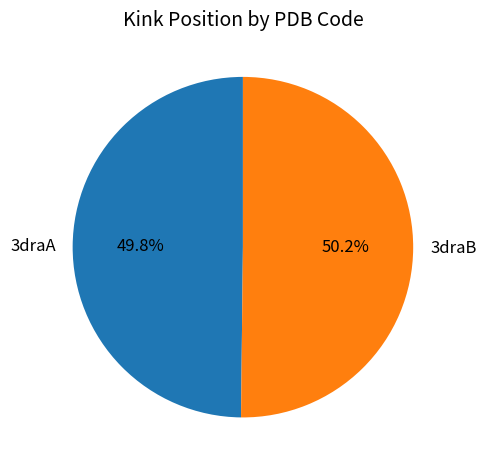

To the nearest percent, what percentage of the pie is 3draB?

50%